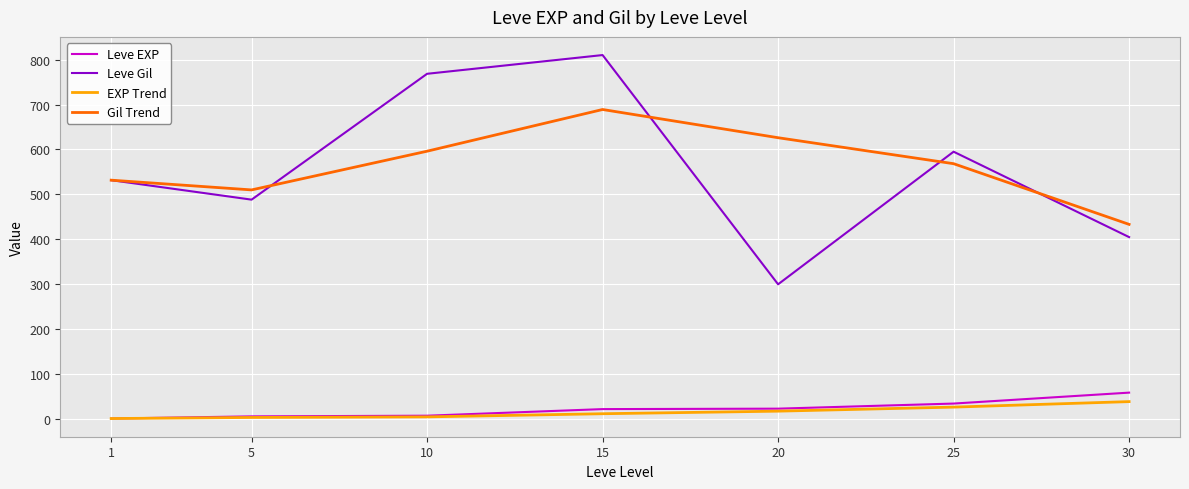

How many distinct data groups are displayed?

4